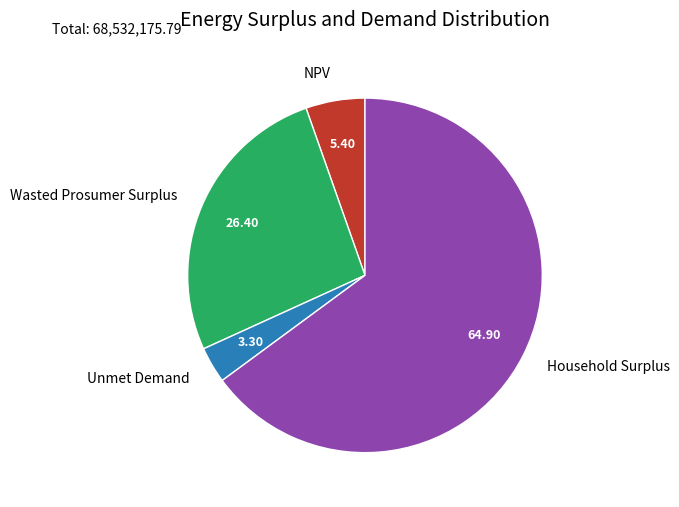

What is the ratio of the value at Household Surplus to the value at Wasted Prosumer Surplus?

2.5